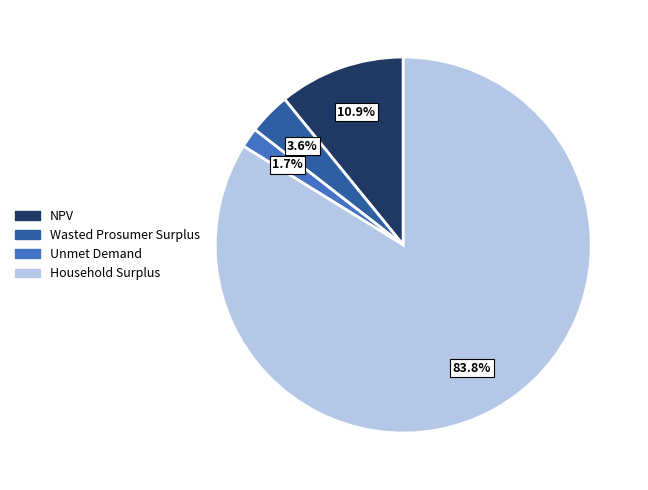

How many segments does this pie chart have?

4